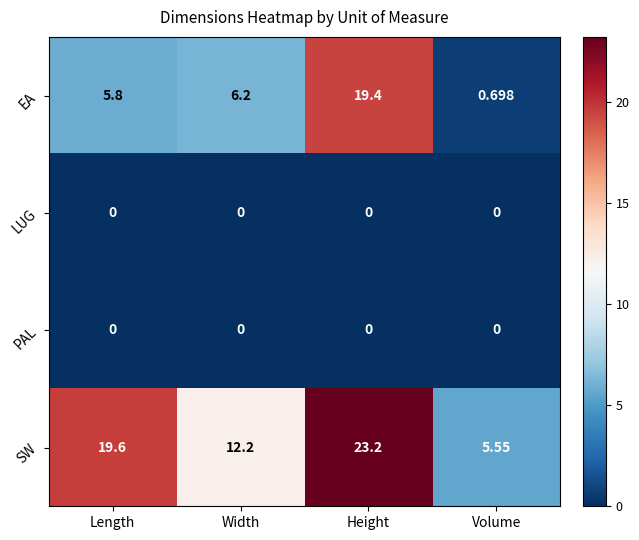

At which category is the sum across all series the highest?

Height